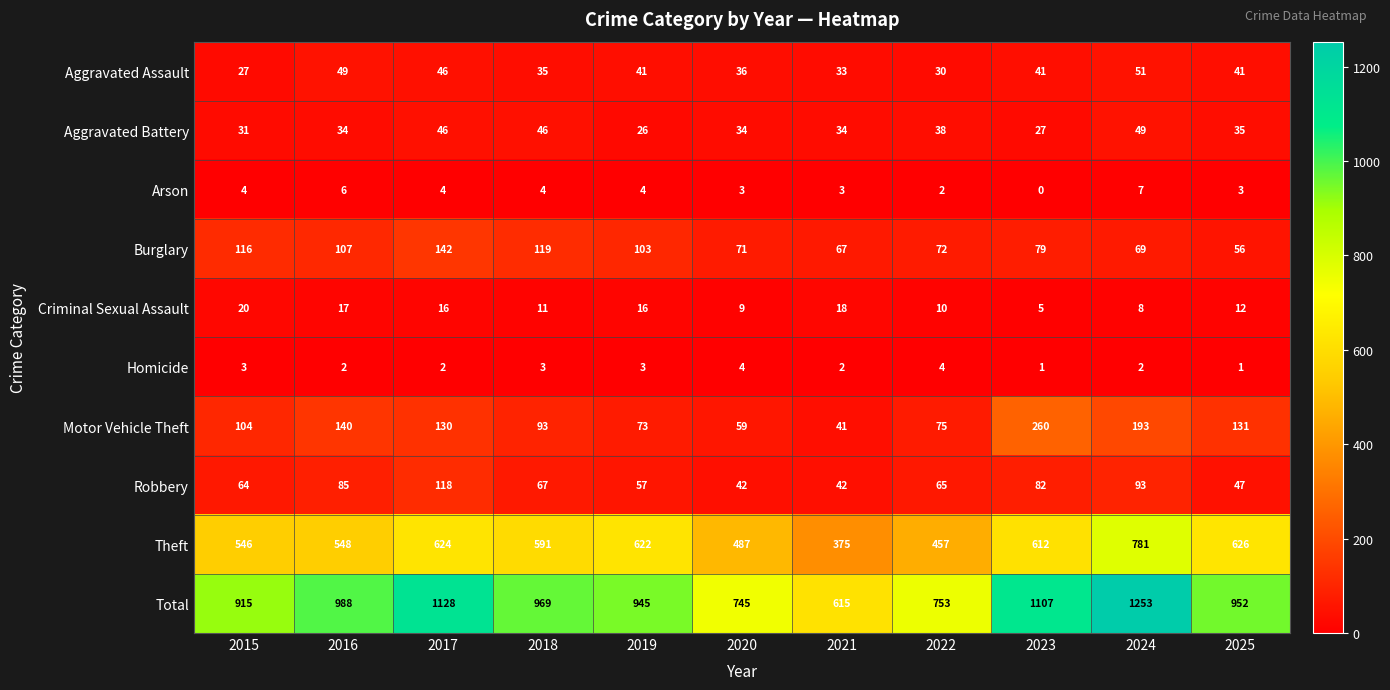

What is the total value across all series at 2022?

1506